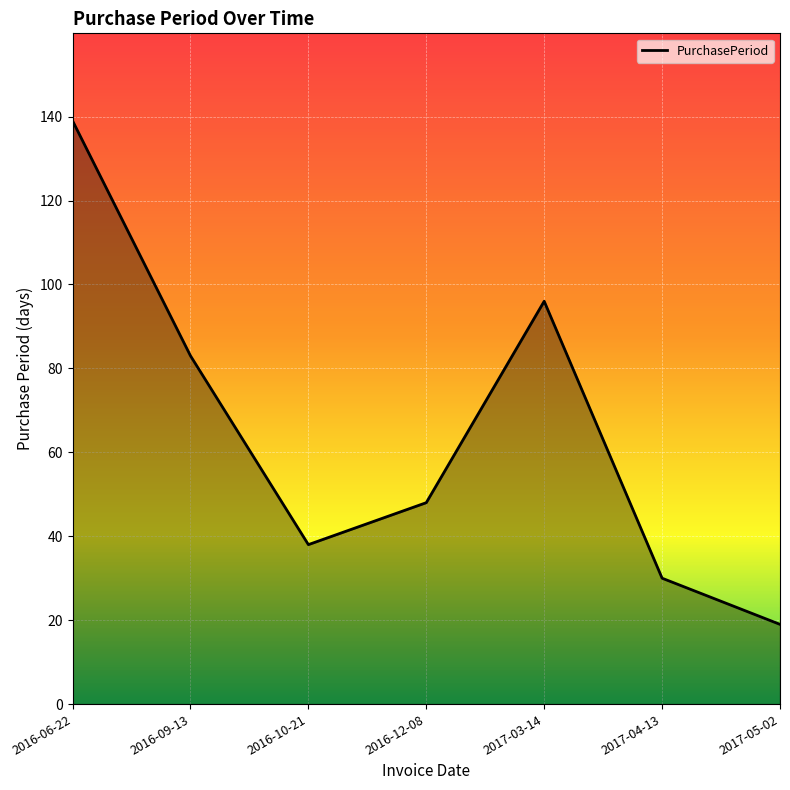

List the labels in order of value, largest first.

2016-06-22, 2017-03-14, 2016-09-13, 2016-12-08, 2016-10-21, 2017-04-13, 2017-05-02